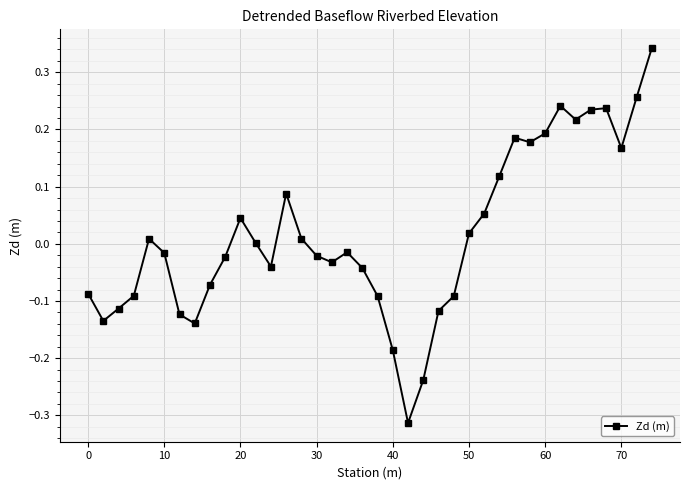

What is the difference between the maximum and second lowest values?

0.6